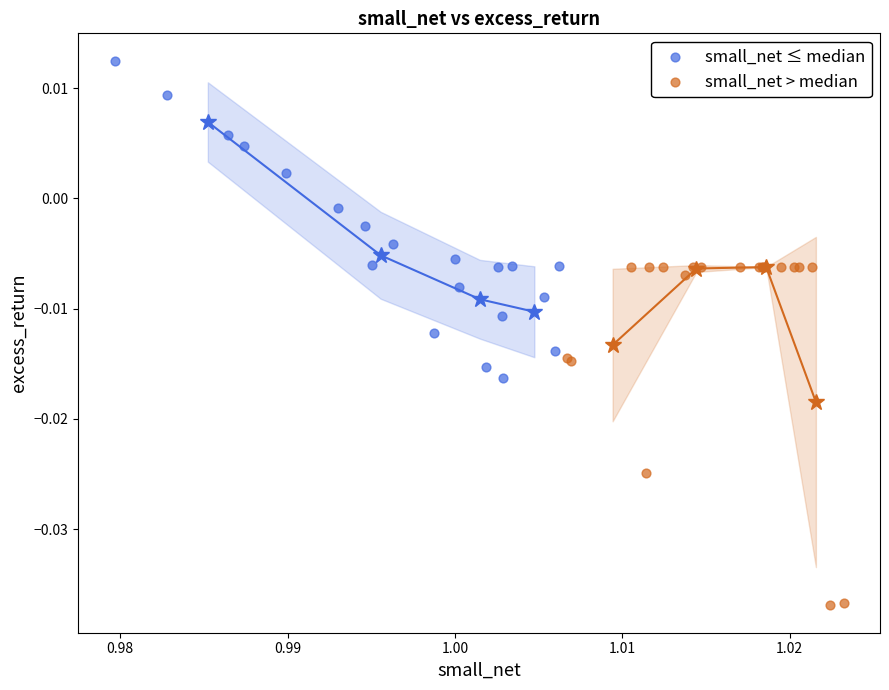

What are all the series names shown in the legend?

small_net ≤ median, small_net > median